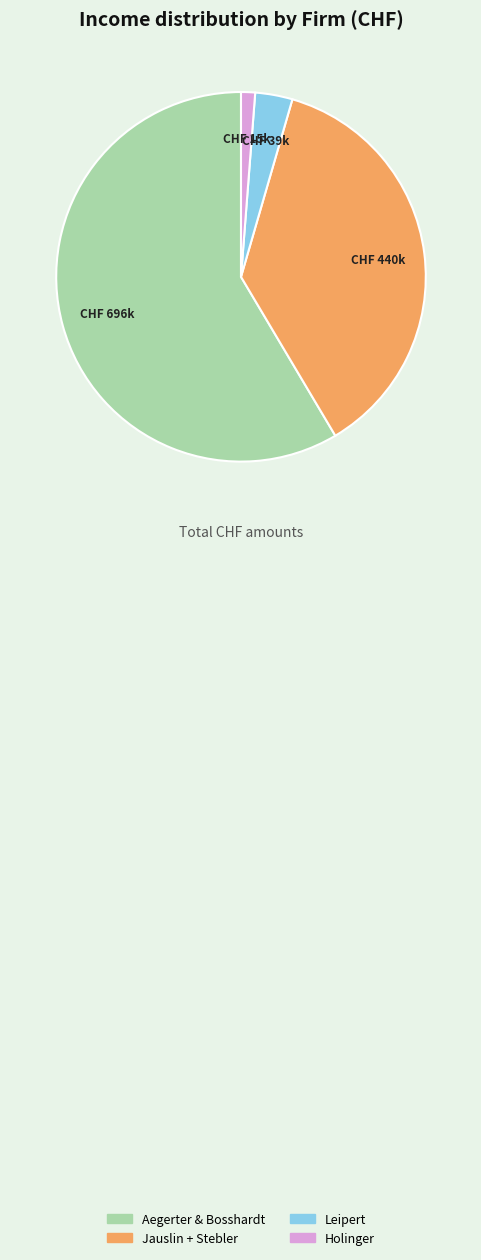

How many slices are in this pie chart?

4